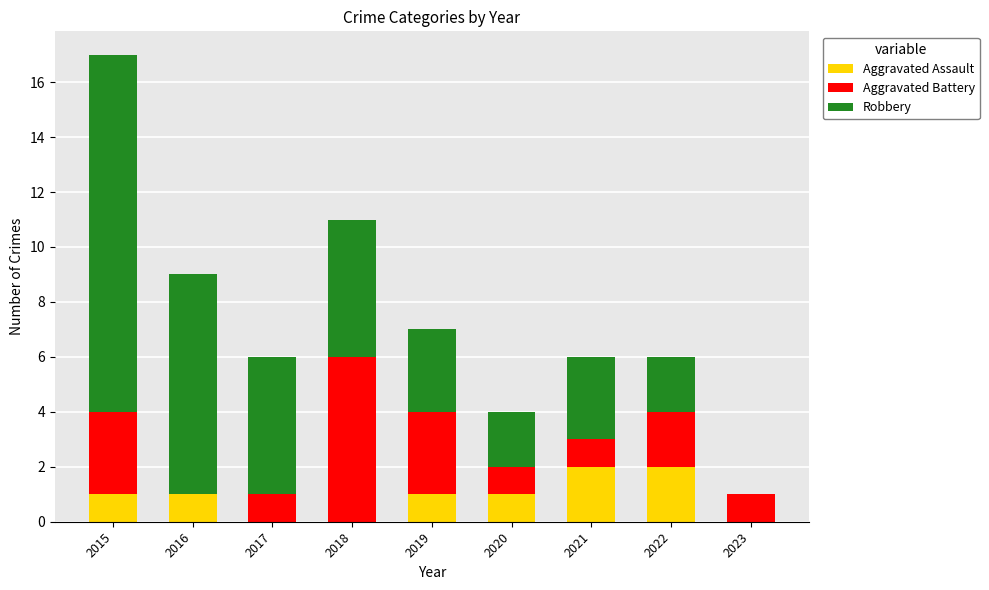

The value of Aggravated Assault at 2020 is 1. True or false?

True